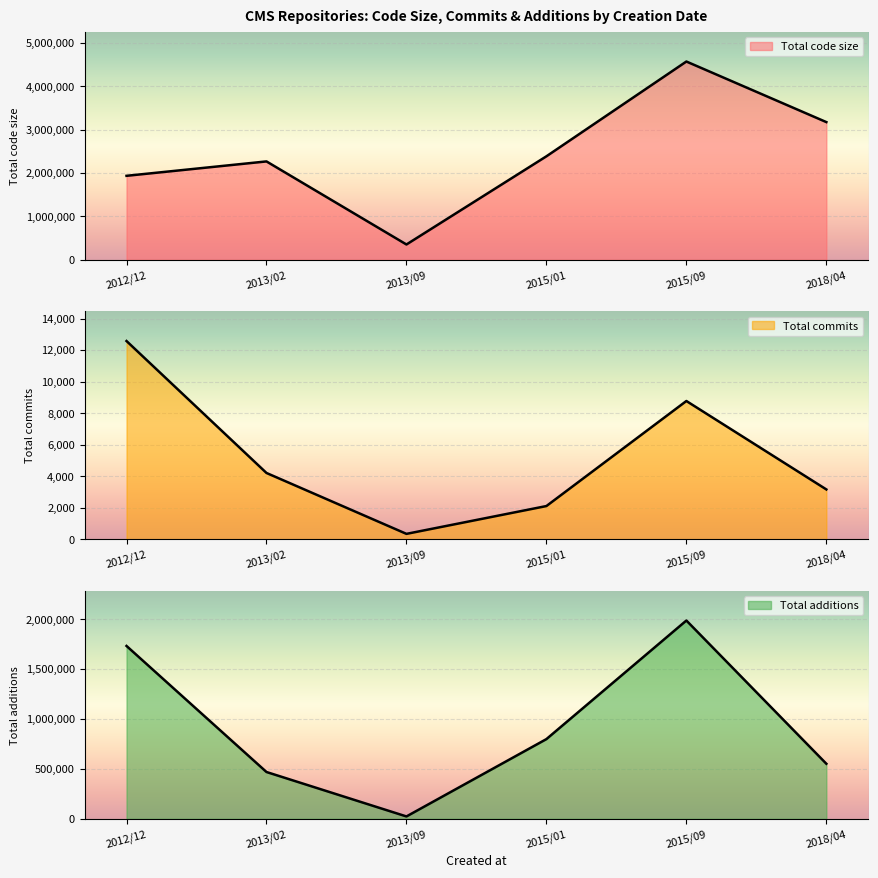

Is it true that Total additions equals 1732101 at 2012/12?

True